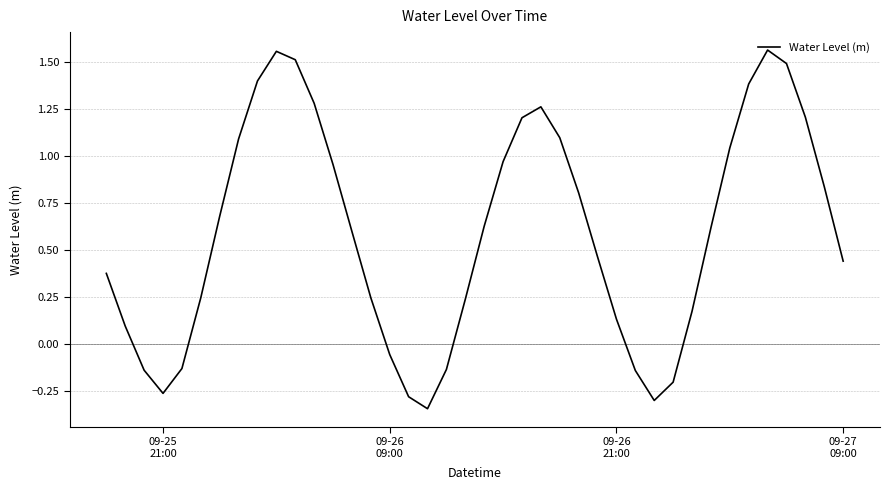

What is the difference between the maximum and minimum values?

1.9